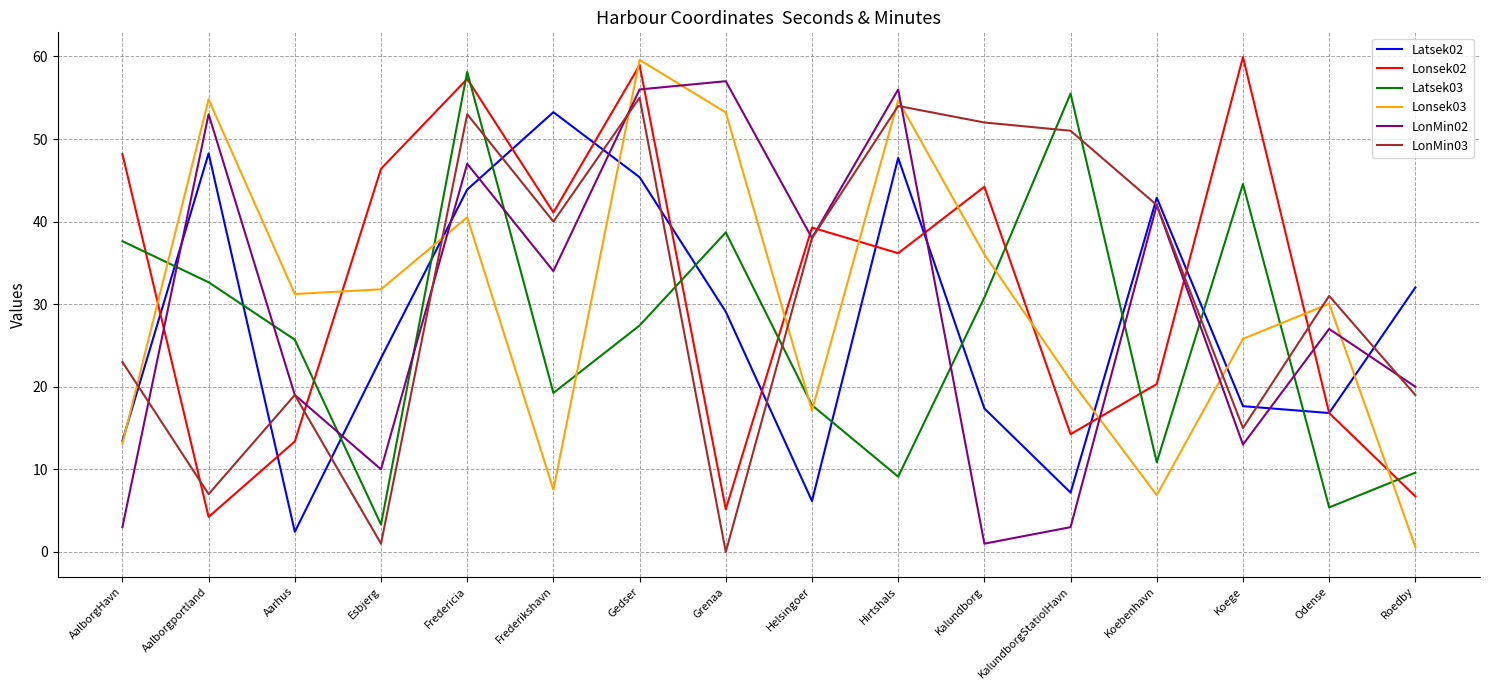

Is the value of Latsek03 at AalborgHavn greater than the value of Lonsek02 at Odense?

Yes